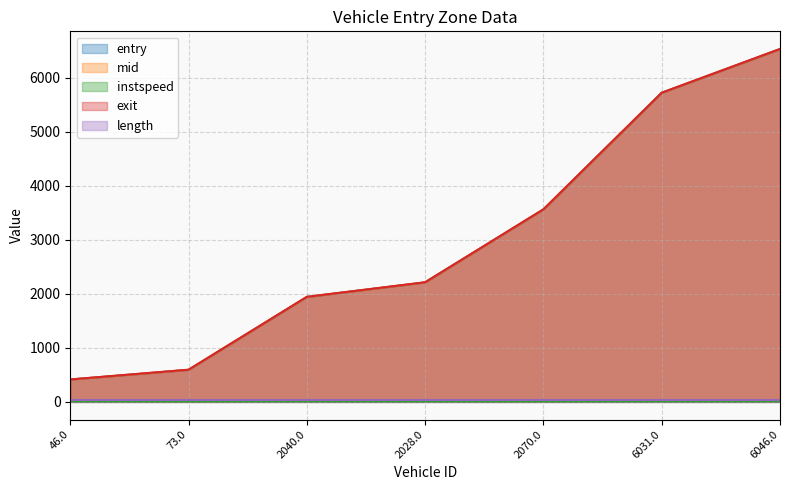

What is the minimum value for mid?

413.5